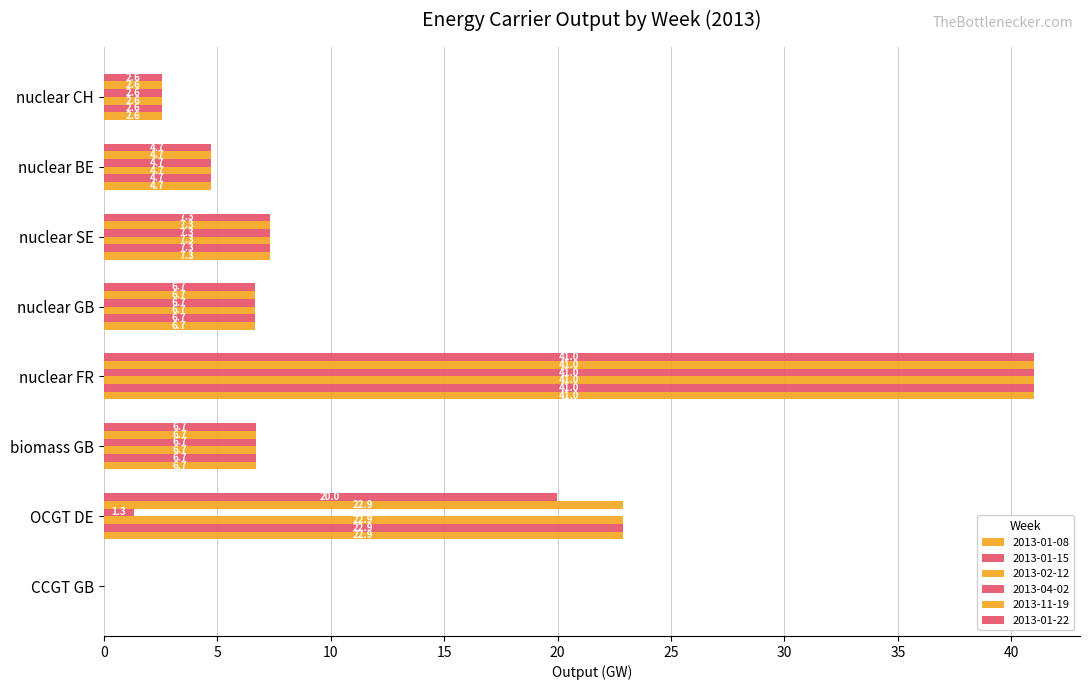

Which has a higher value, CCGT GB or nuclear CH?

nuclear CH